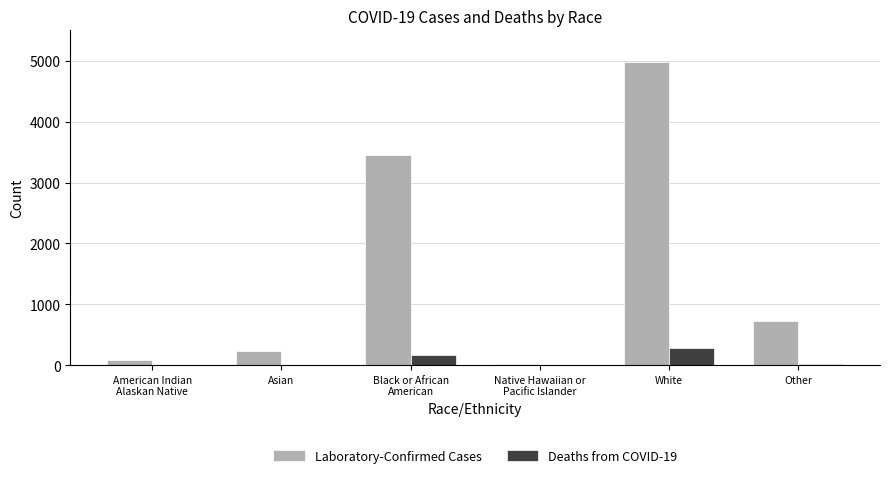

What is the difference between the Laboratory-Confirmed Cases values at Asian and White?

4751